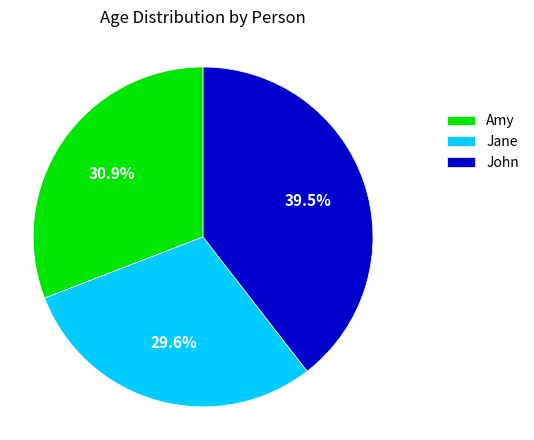

Combined, do Jane and Amy account for over 50%?

Yes